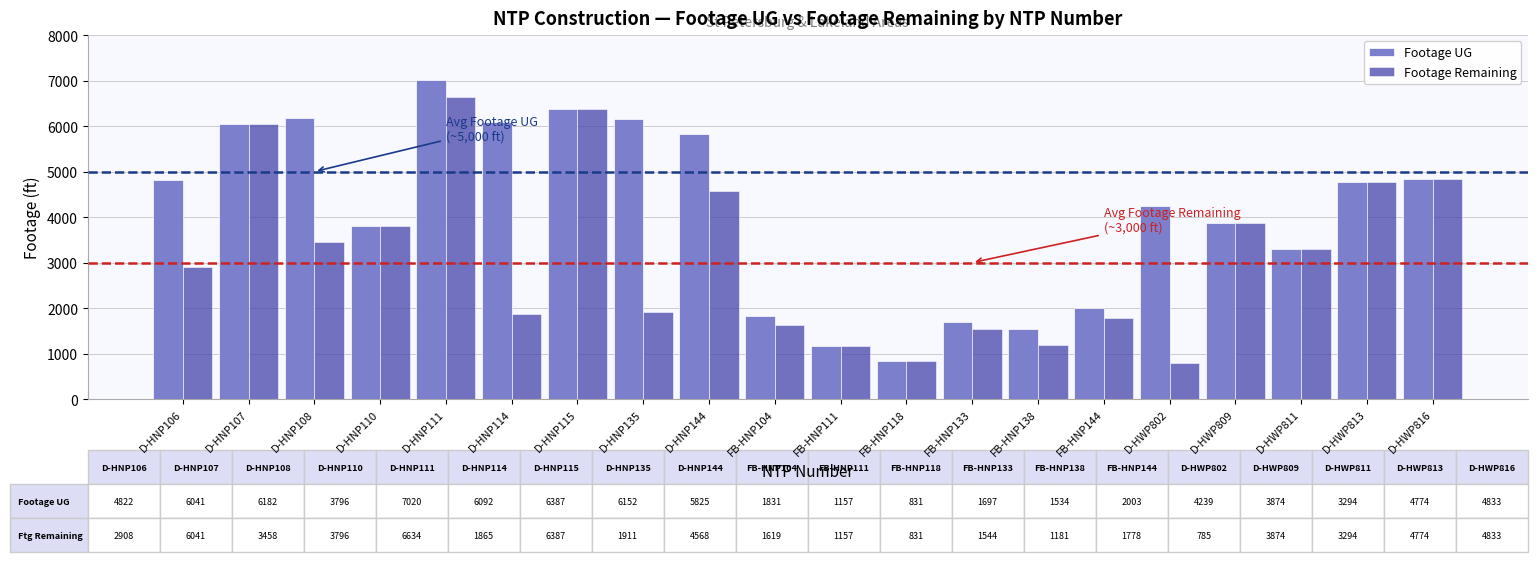

List the series in order of their overall mean, highest first.

Footage UG, Footage Remaining